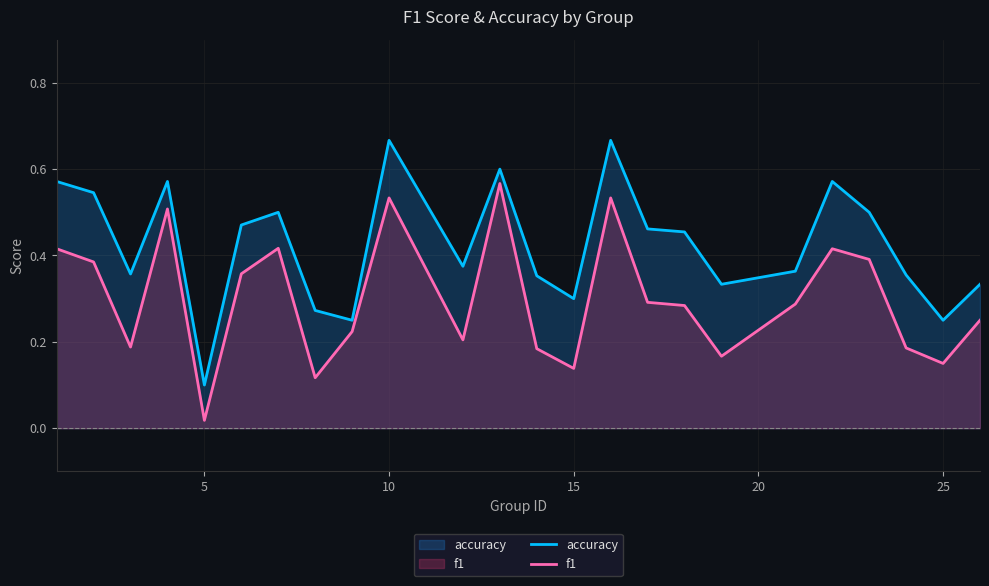

Which series has the widest spread of values?

accuracy